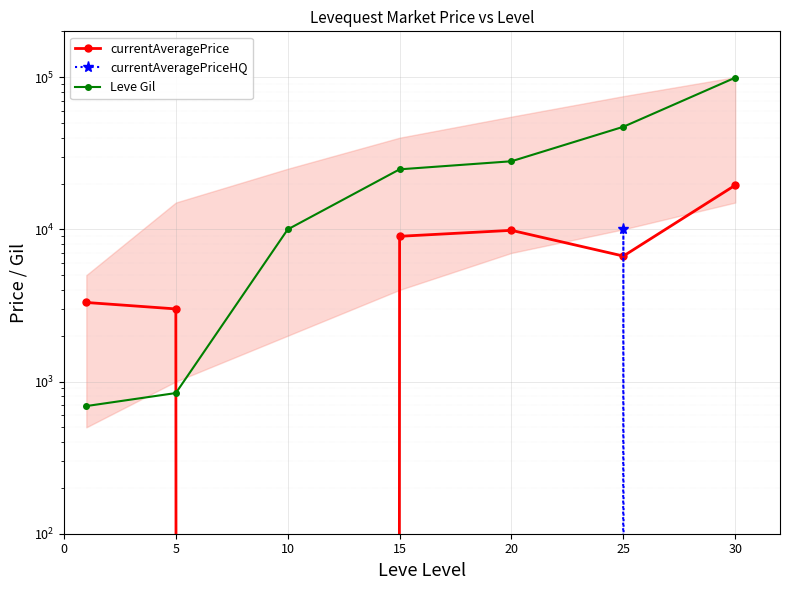

How many data points in currentAveragePrice are less than 6675?

3